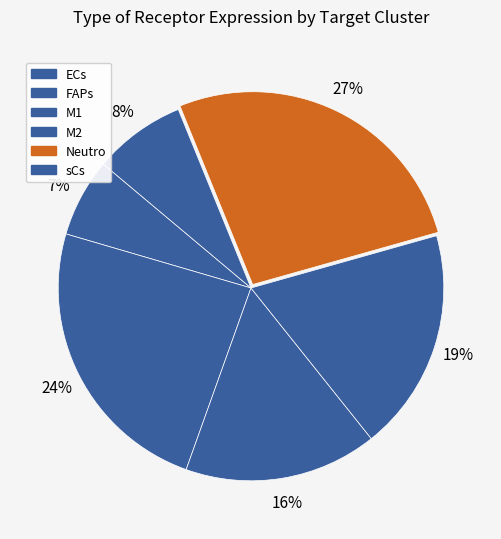

The FAPs slice represents 15% of the pie. True or false?

False